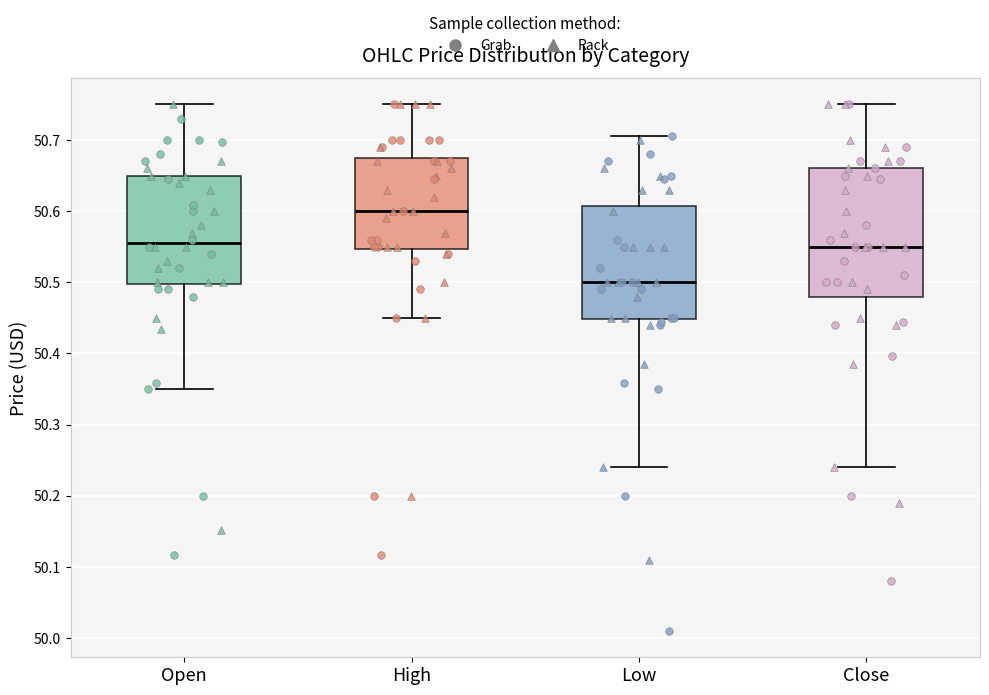

Which box is the tallest, from its lower edge to its upper edge?

Close